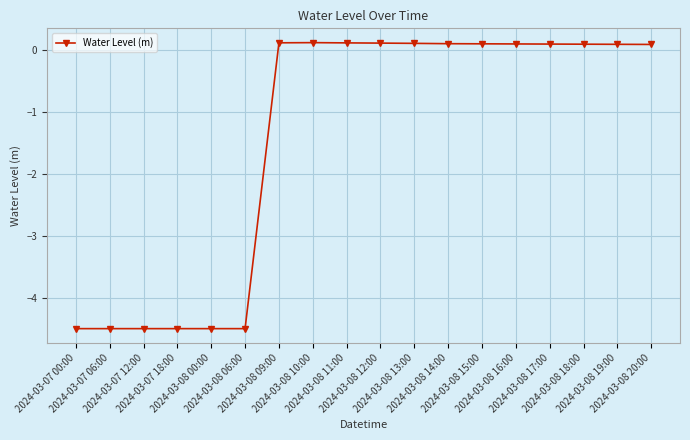

How many lines are shown in the chart?

1